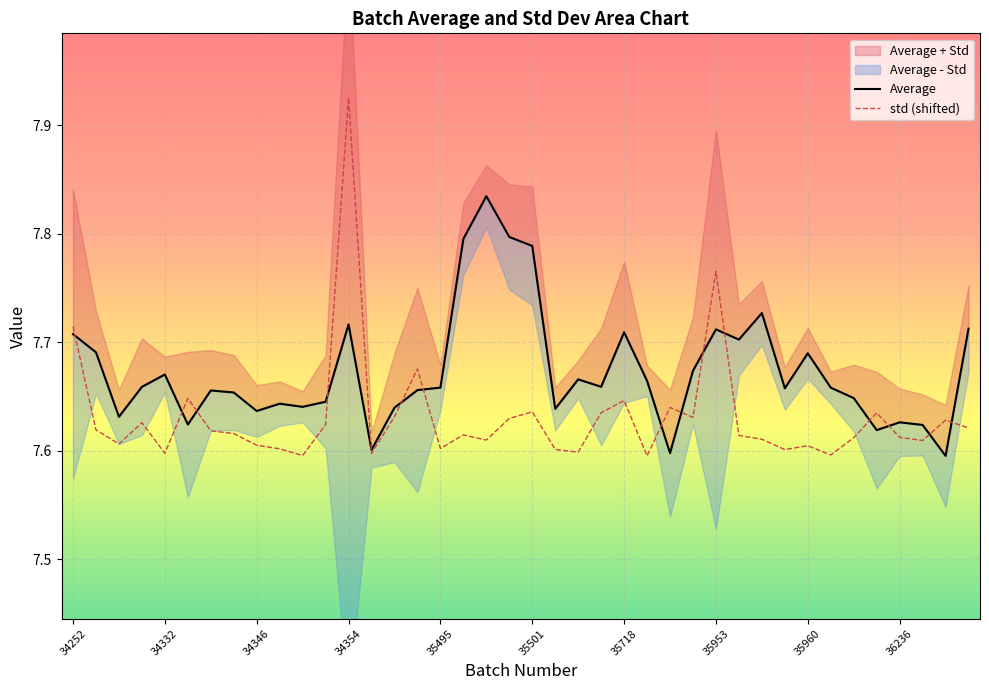

True or false: Average has a value of 5.3 at 35501.

False